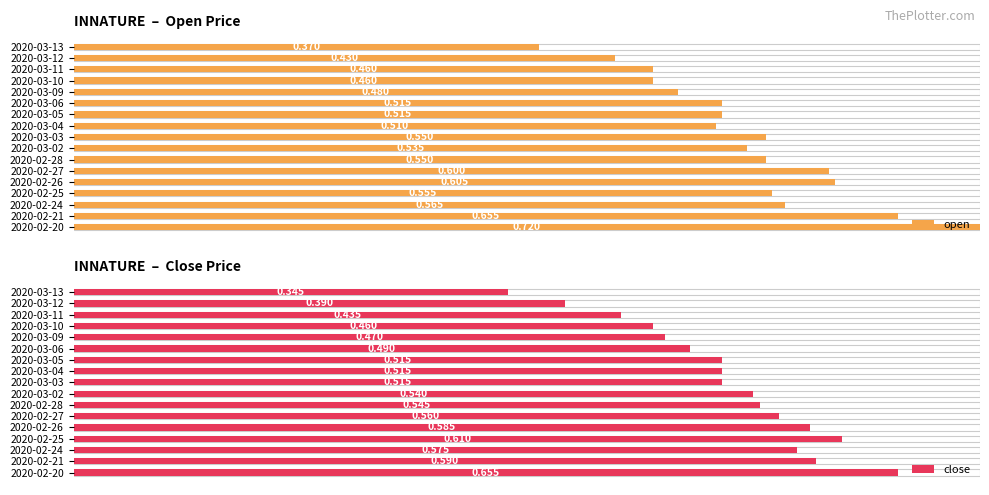

Reading left to right, extract all data points from this chart.

open: 100.0	91.0	78.5	77.1	84.0	83.3	76.4	74.3	76.4	70.8	71.5	71.5	66.7	63.9	63.9	59.7	51.4
close: 91.0	81.9	79.9	84.7	81.2	77.8	75.7	75.0	71.5	71.5	71.5	68.1	65.3	63.9	60.4	54.2	47.9